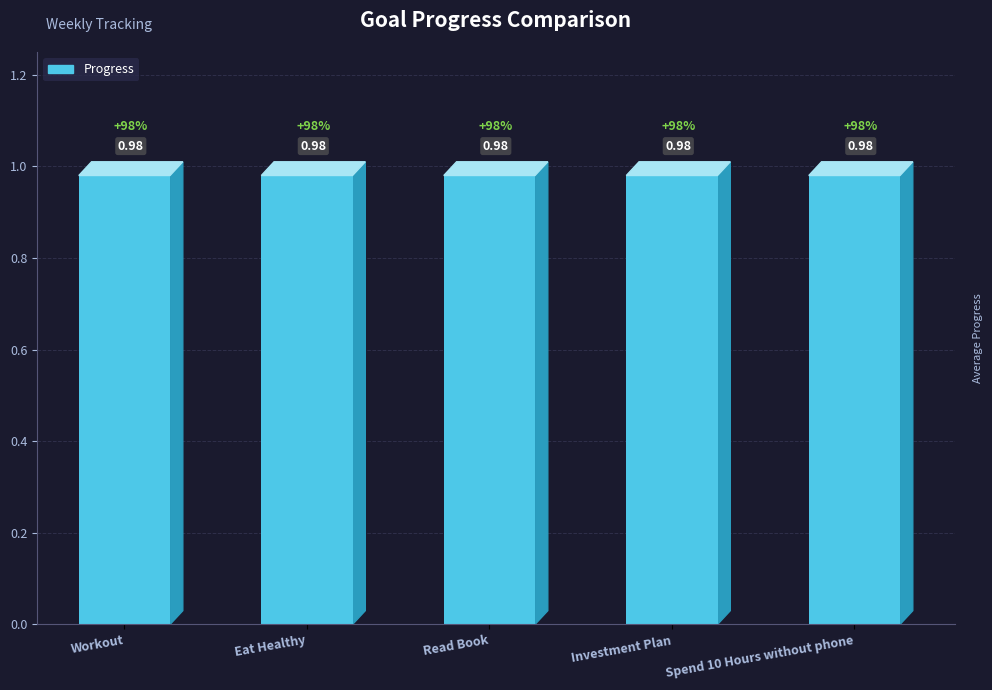

Is it true that Progress equals 1.0 at Workout?

True